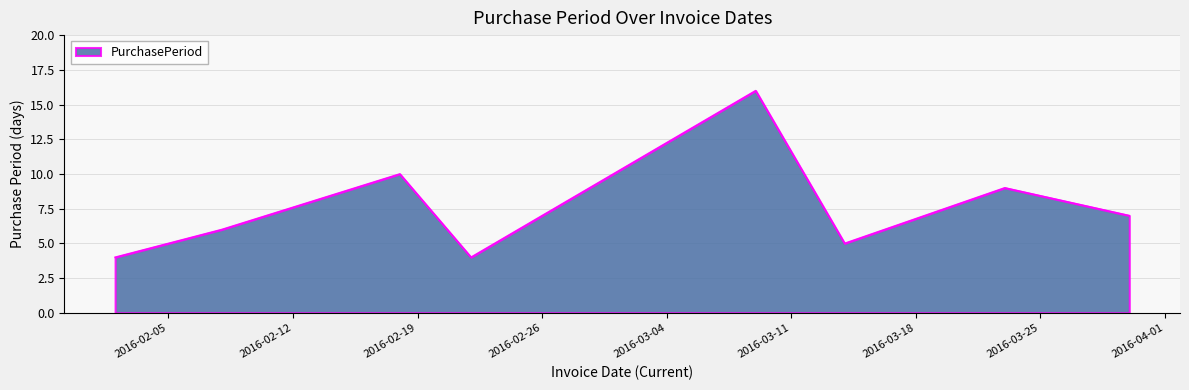

How many values are below 7?

4